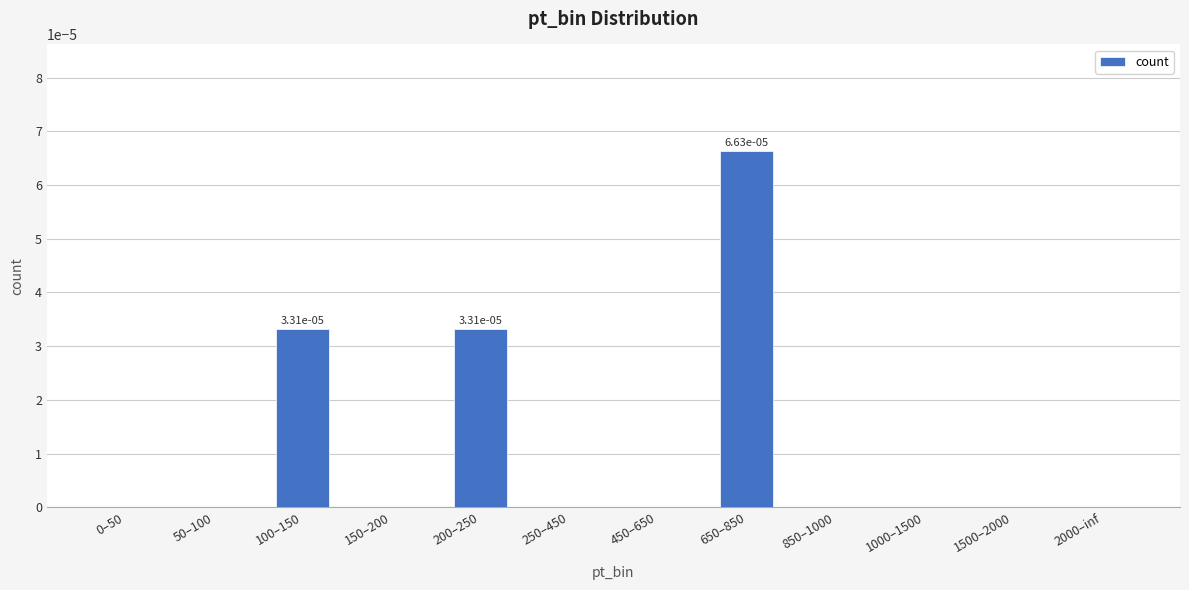

Between 150–200 and 200–250, which is larger?

200–250